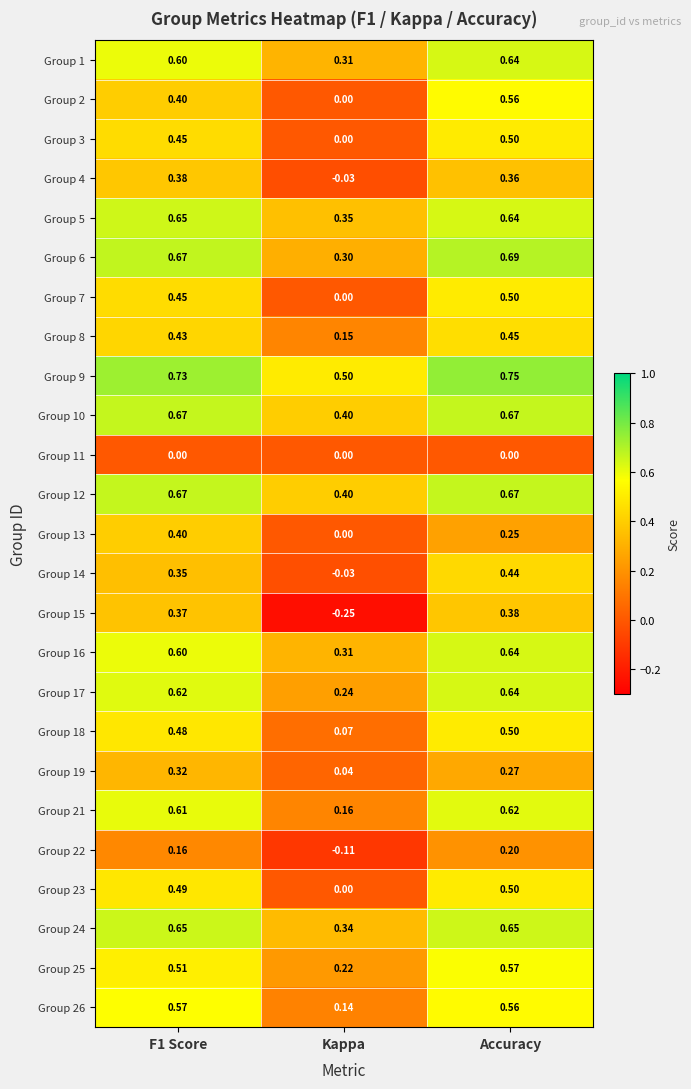

Which label corresponds to the smallest value in the chart?

Kappa